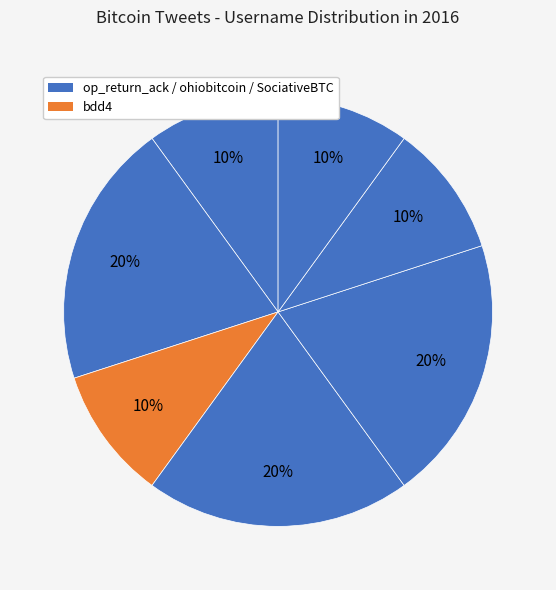

To the nearest percent, what is the average slice percentage?

14%